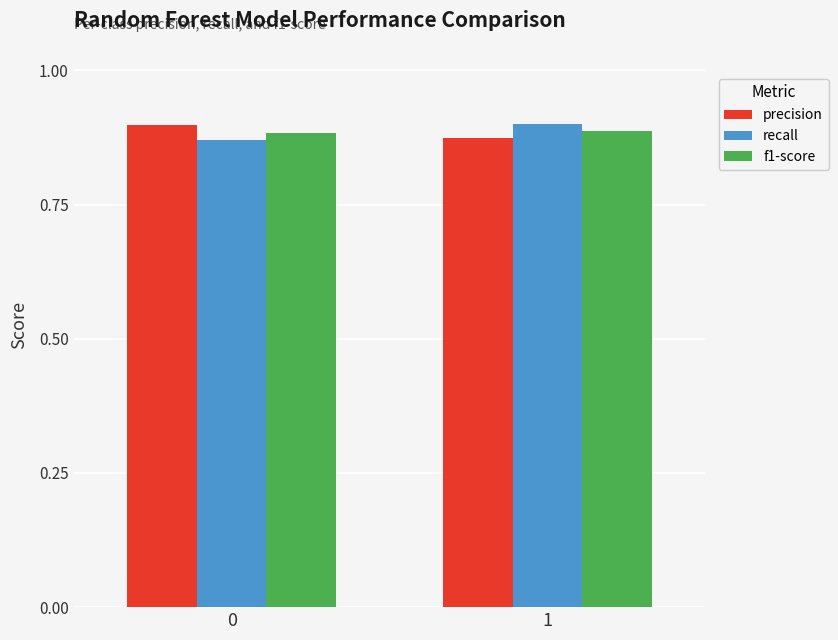

At which label is precision closest to 0?

1